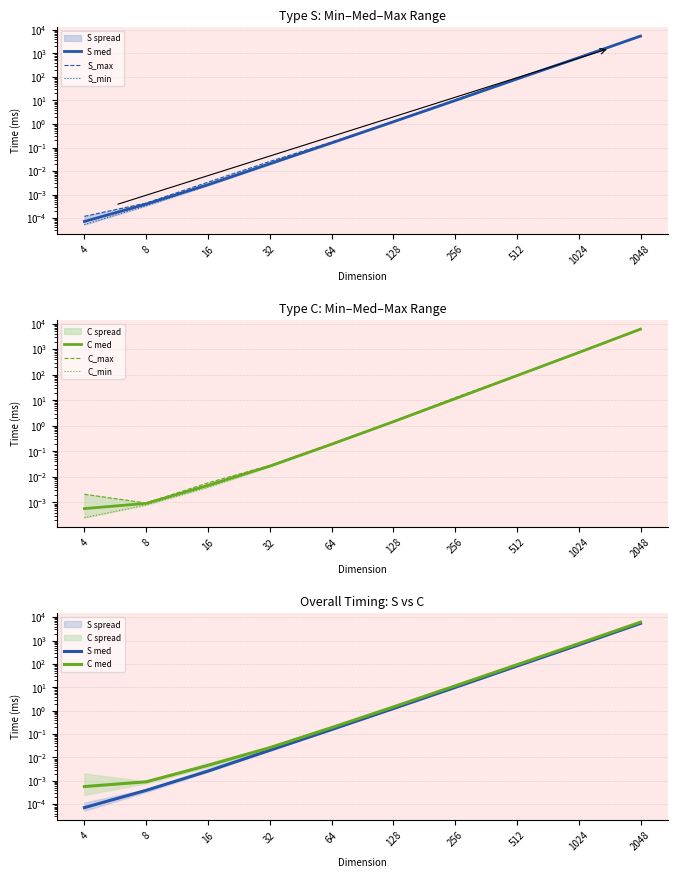

What is the total value across all series at 64?

1.1